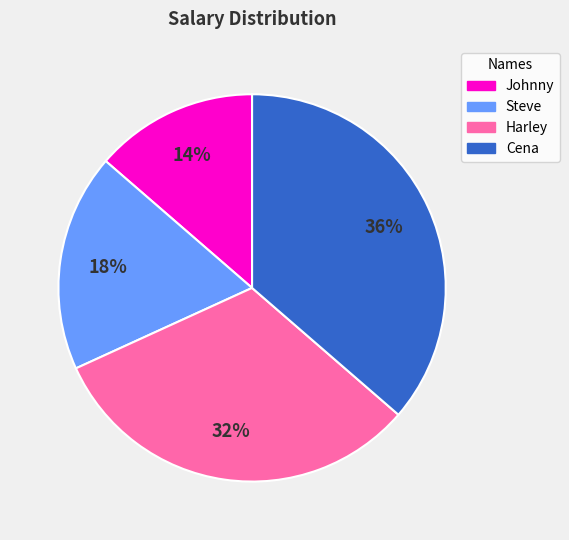

Is Johnny the majority of the pie?

No